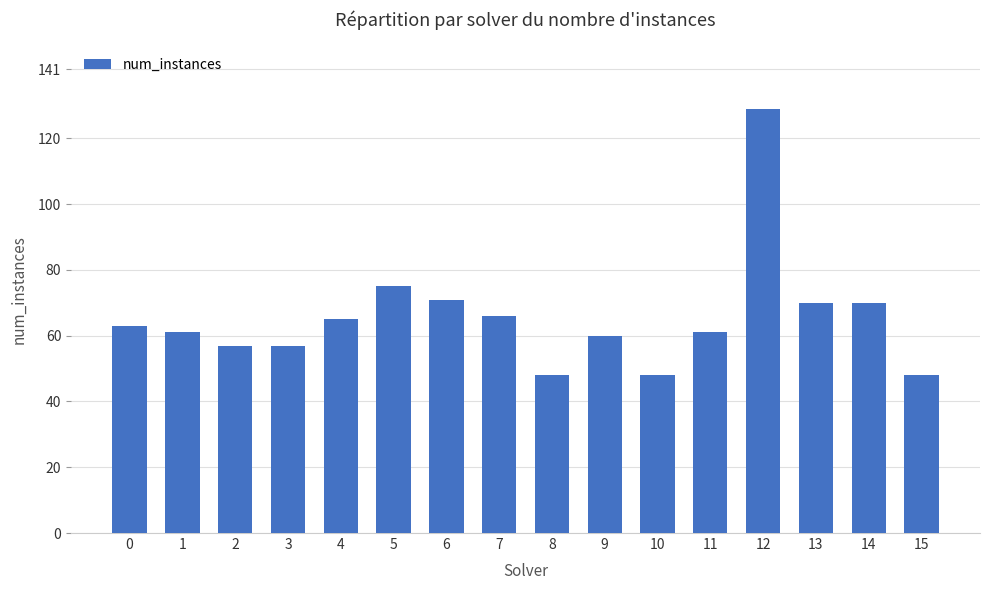

What is the value of the 9th bar from the left?

48